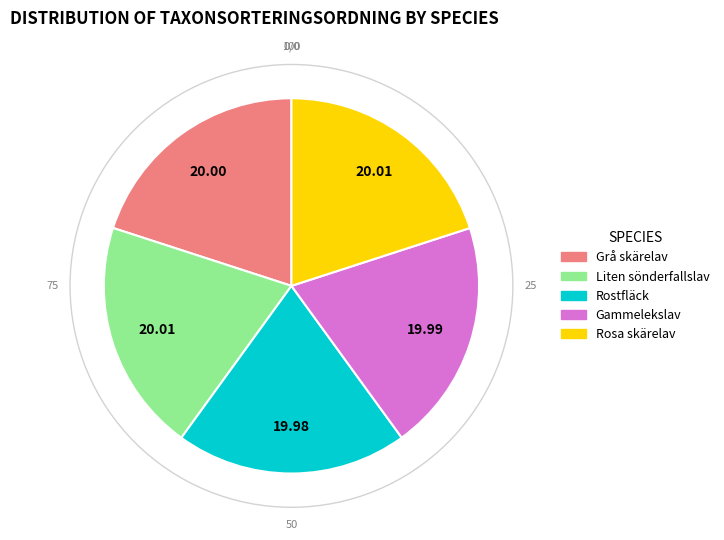

Is the sum of Rosa skärelav and Gammelekslav greater than half?

No